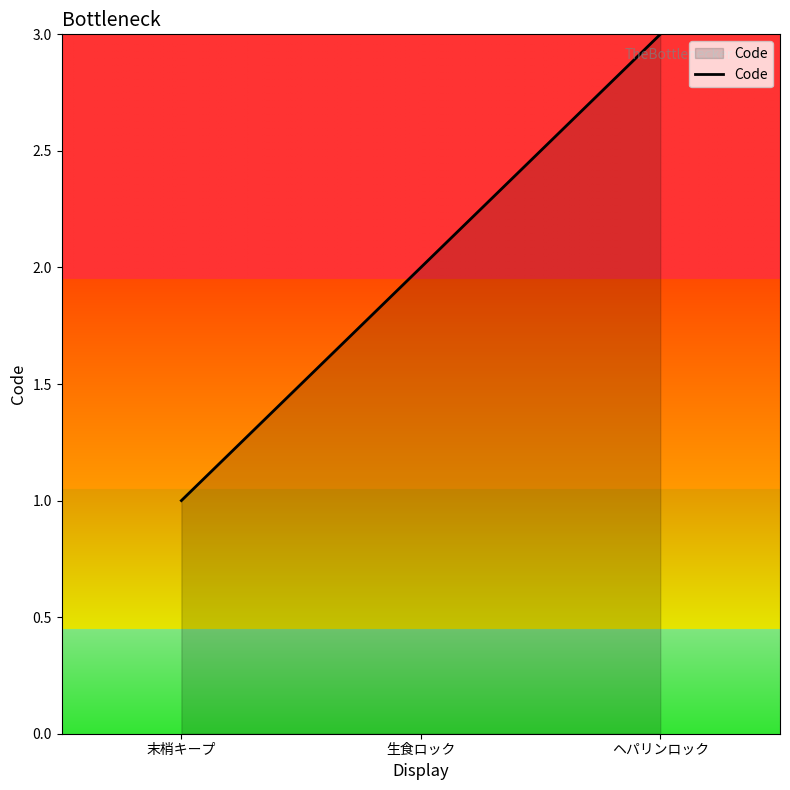

What is the sum of the values at 末梢キープ and 生食ロック?

3